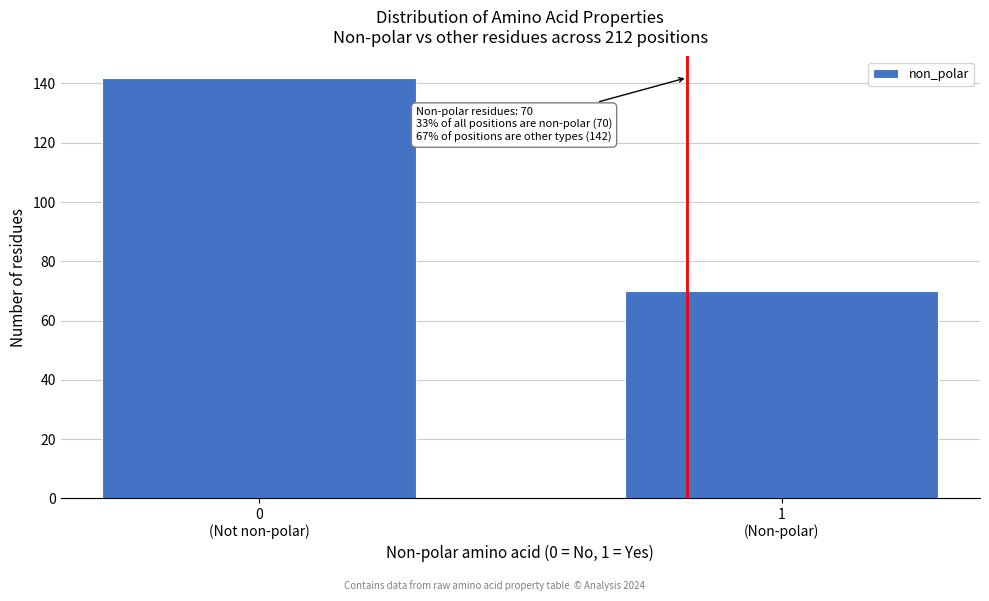

Reading left to right, transcribe all the data shown in this chart.

142	70